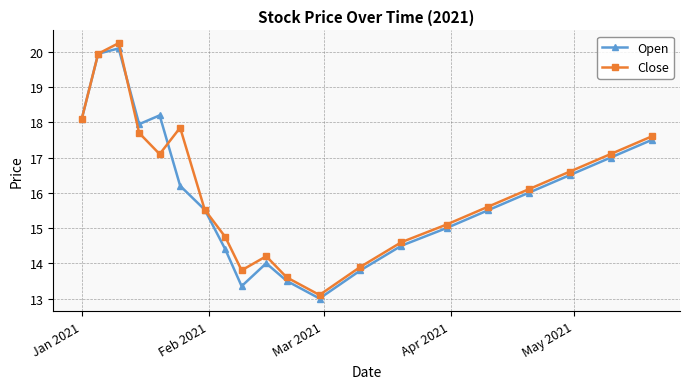

What is the highest value of the Open series?

20.1